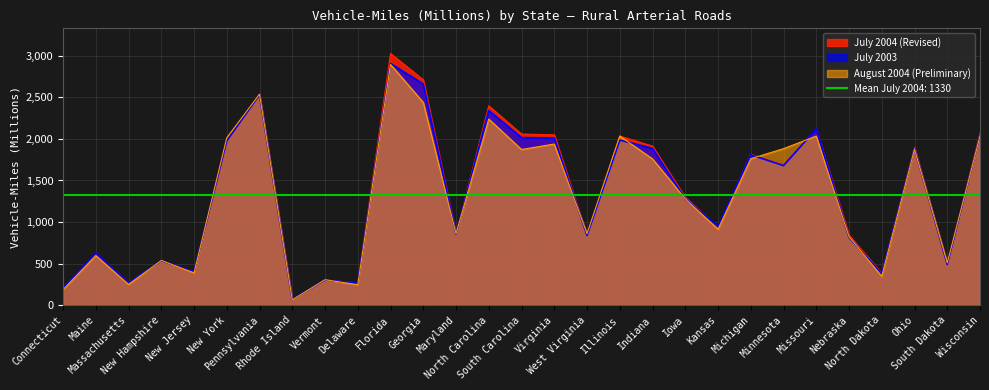

Between Pennsylvania and New Hampshire, which is larger?

Pennsylvania